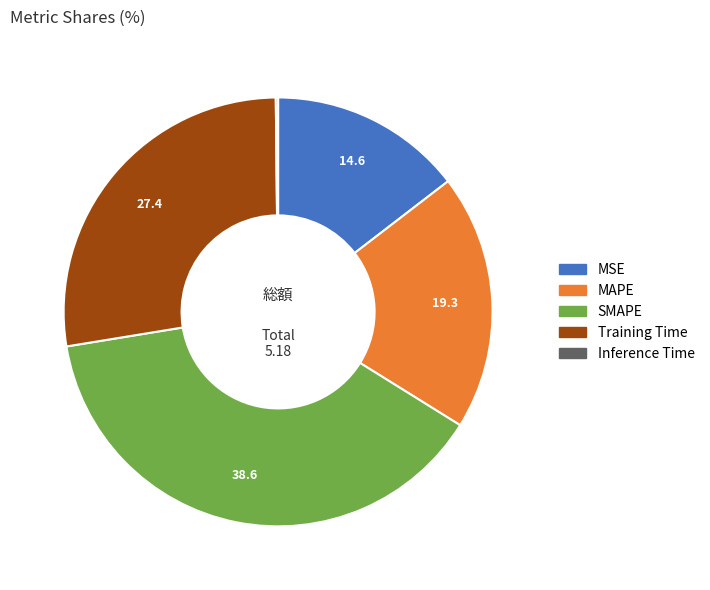

Which has a higher value, MSE or SMAPE?

SMAPE